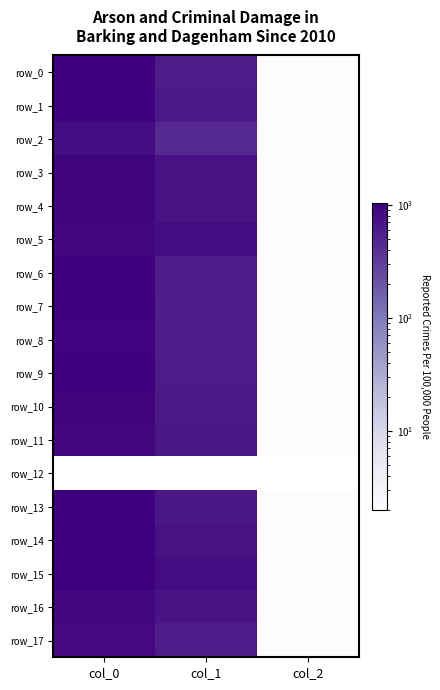

What is the average value of the row_5 series?

561.7